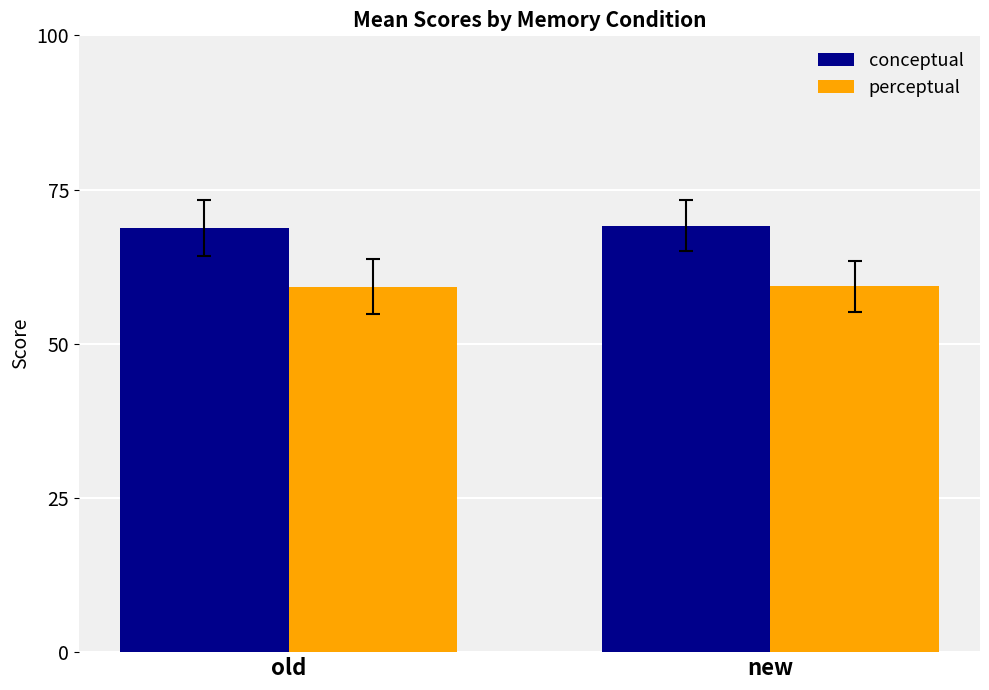

What are all the series names shown in the legend?

conceptual, perceptual